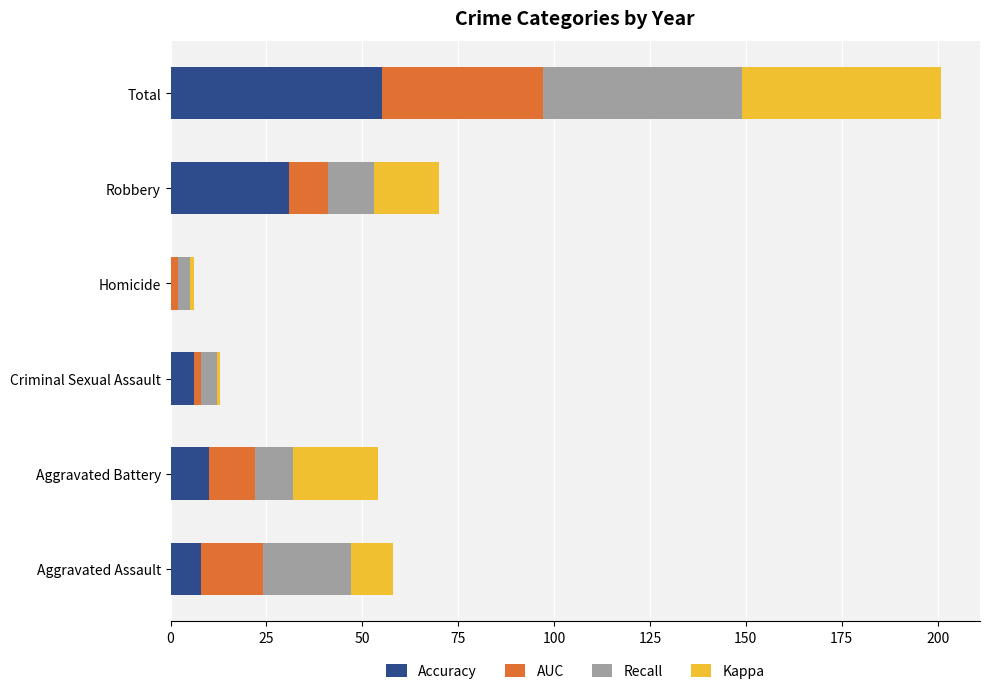

What is the highest value of the Accuracy series?

55